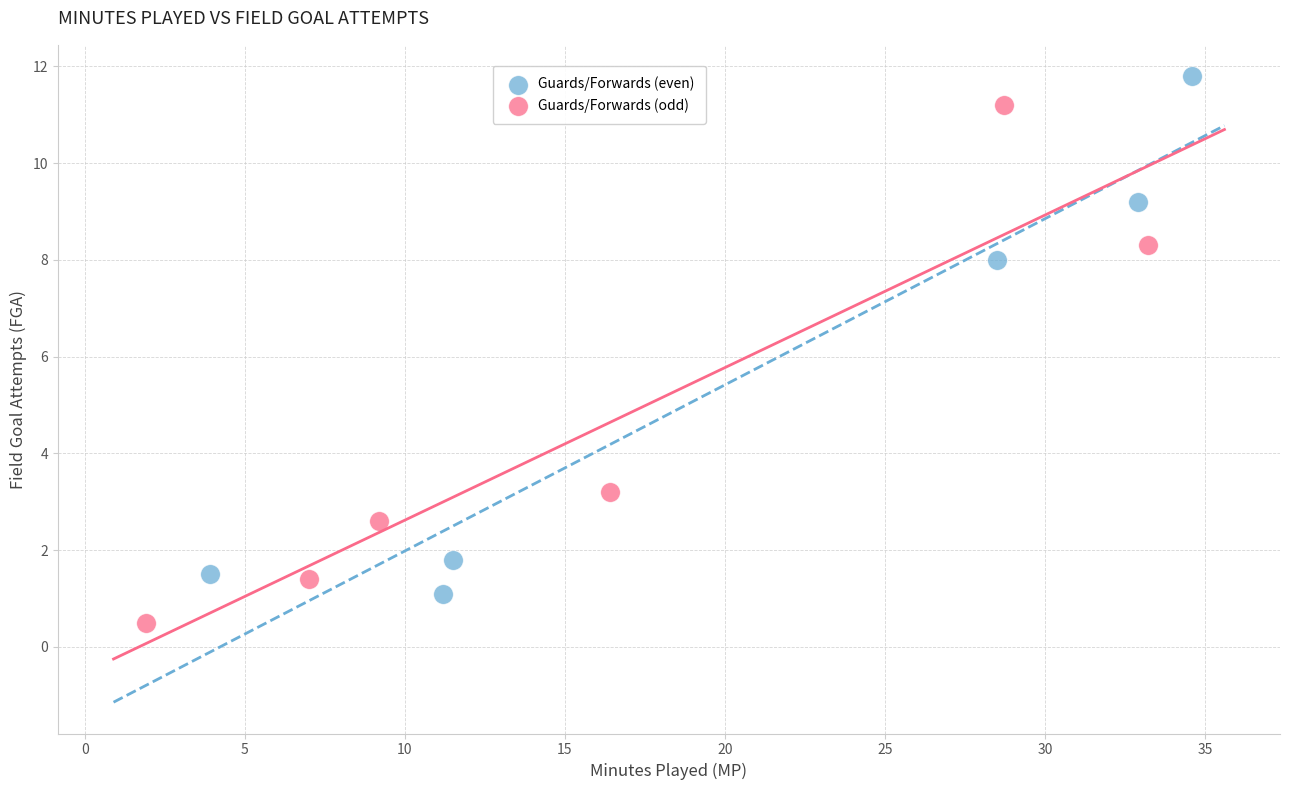

Which series reaches the minimum Y coordinate?

Guards/Forwards (odd)